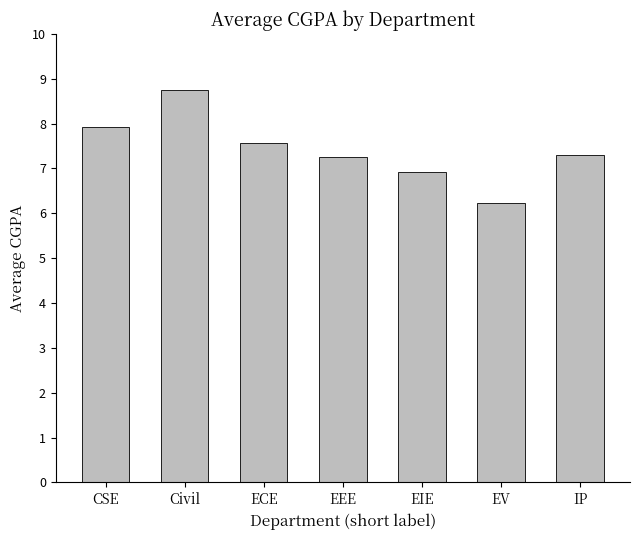

Reading left to right, what are all the values shown in this chart?

7.9	8.7	7.6	7.2	6.9	6.2	7.3